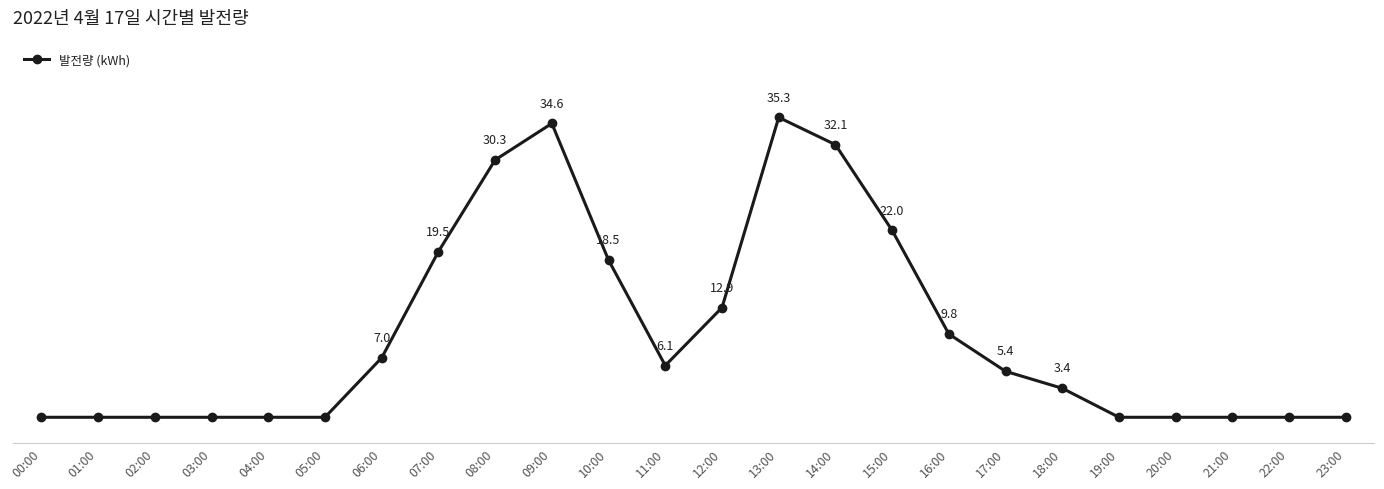

What is the label of the 6th point from the left?

05:00